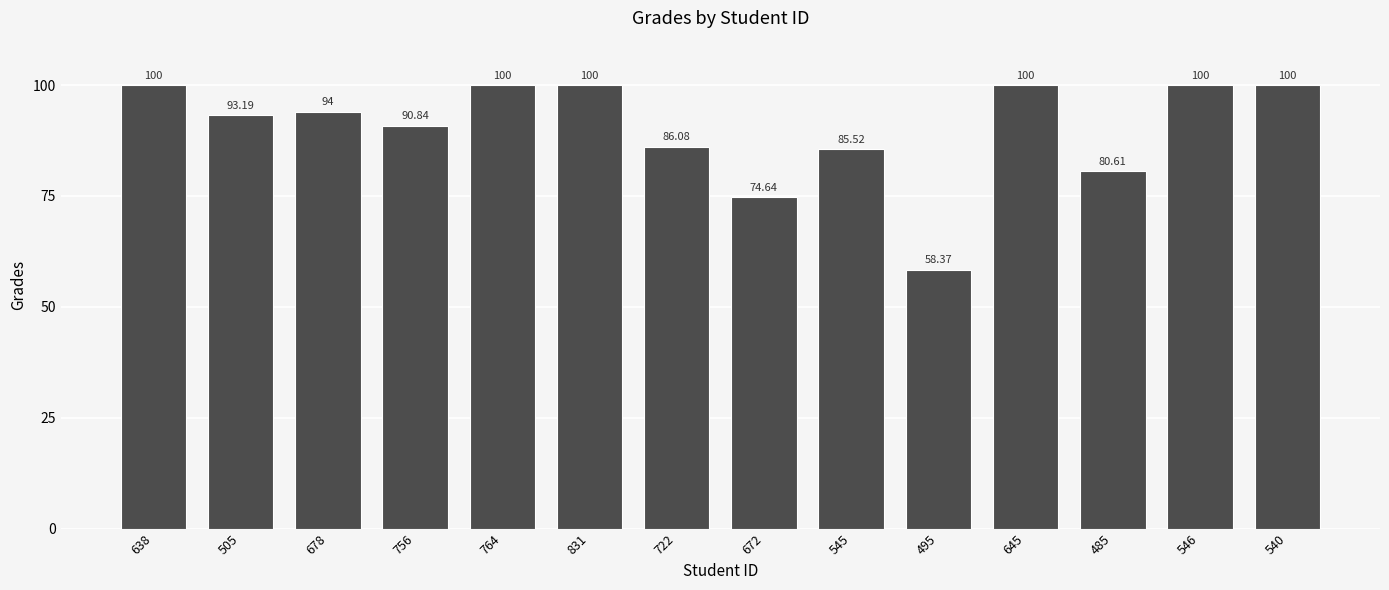

Approximately how many times larger is the value at 505 compared to 678?

1.0